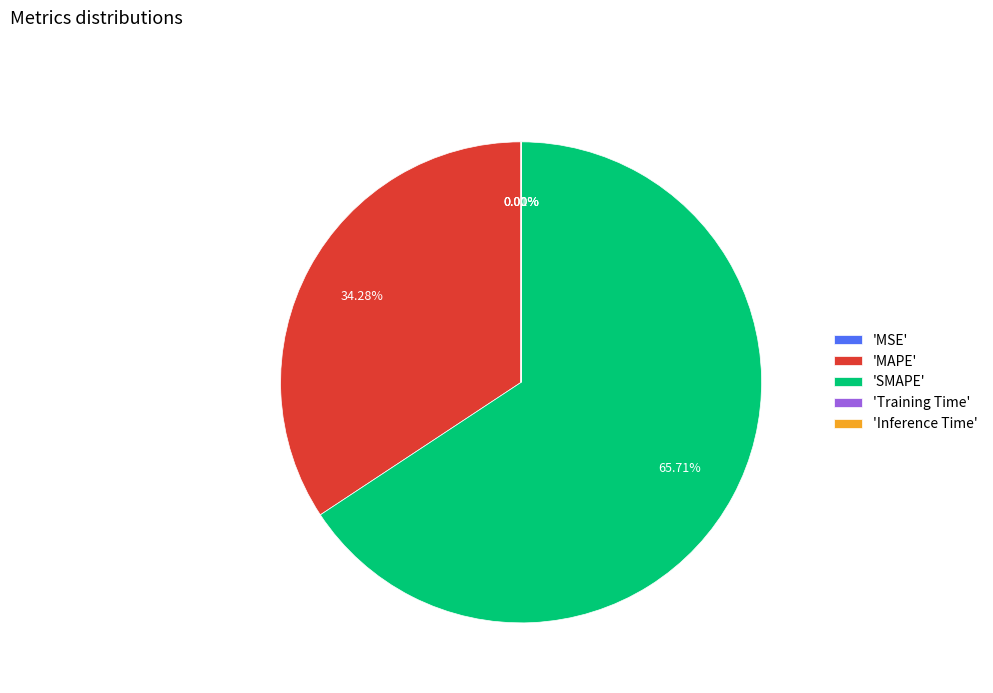

Which has a higher value, 'MAPE' or 'SMAPE'?

'SMAPE'